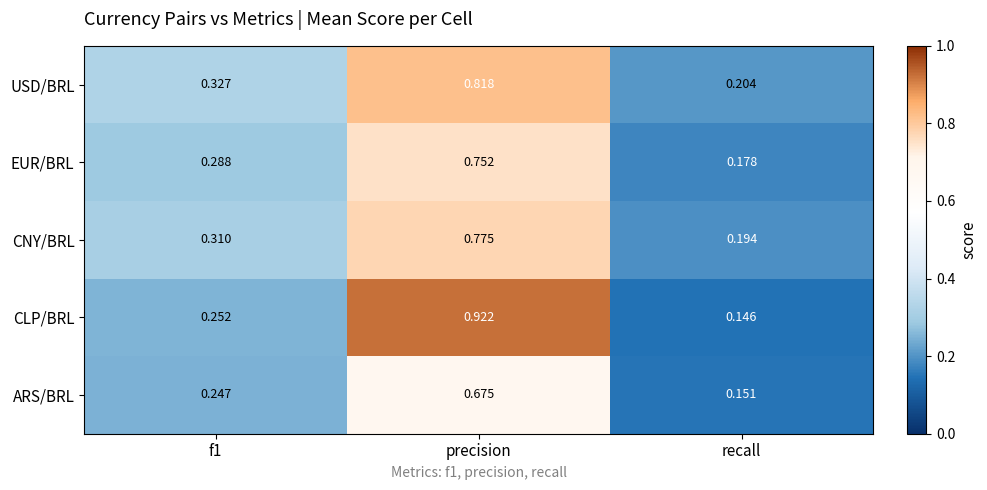

Where is USD/BRL nearest to the value 0?

recall